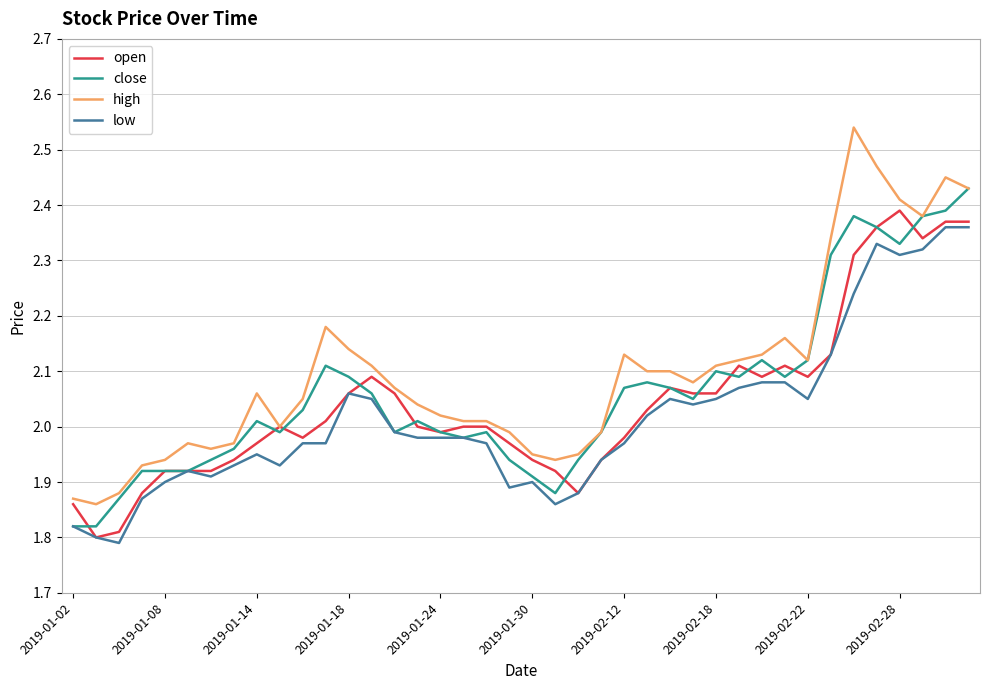

Count the number of categories in the chart.

40